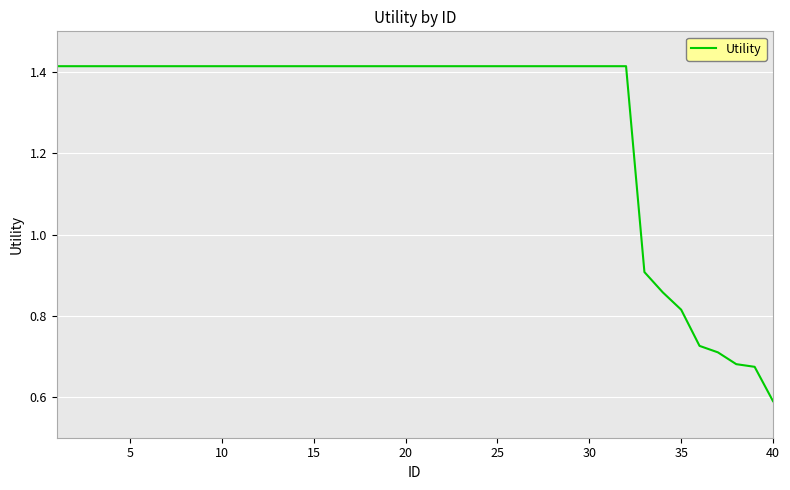

What is the value of the 9th point from the left?

1.4